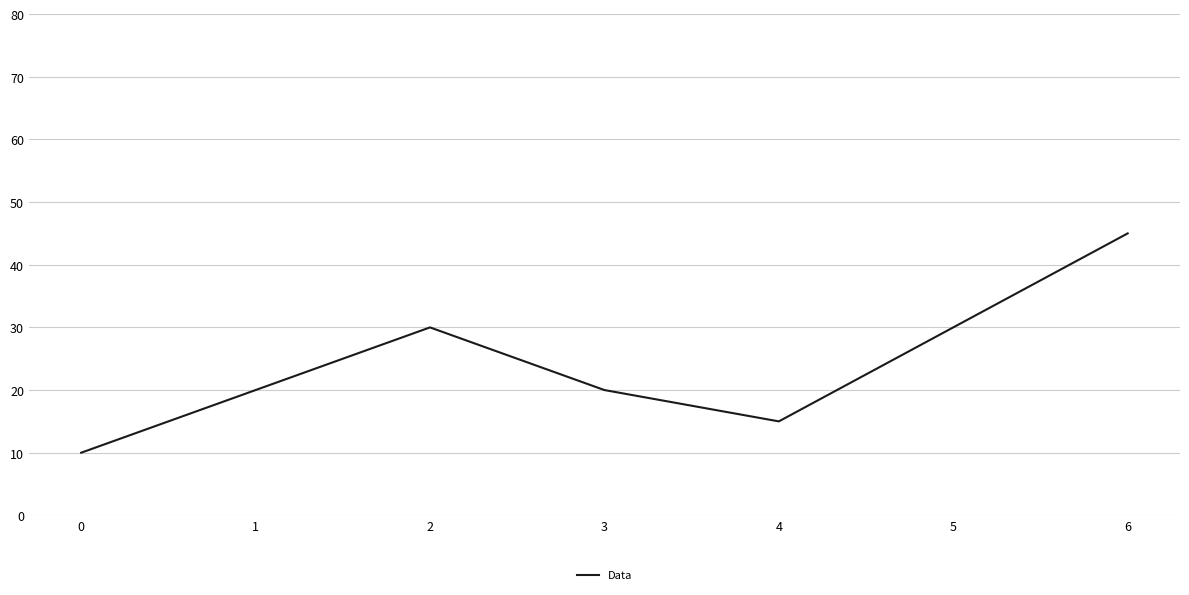

What is the change in value from 1 to 6?

+25